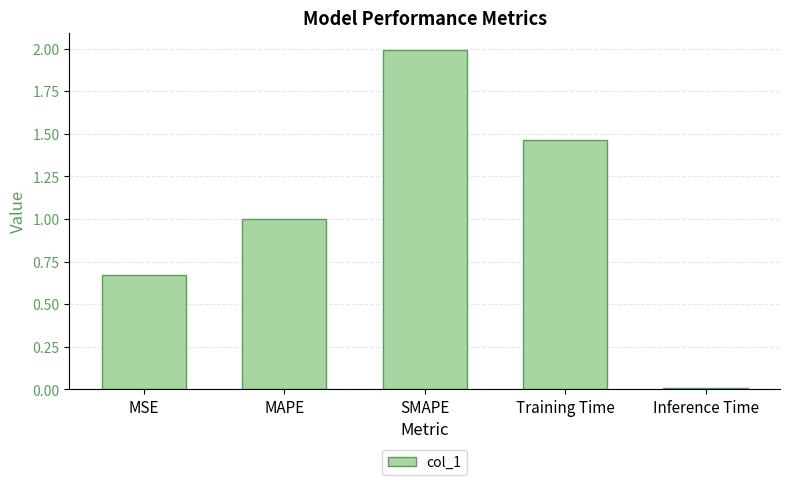

What is the ratio of the value at MSE to the value at Training Time?

0.5